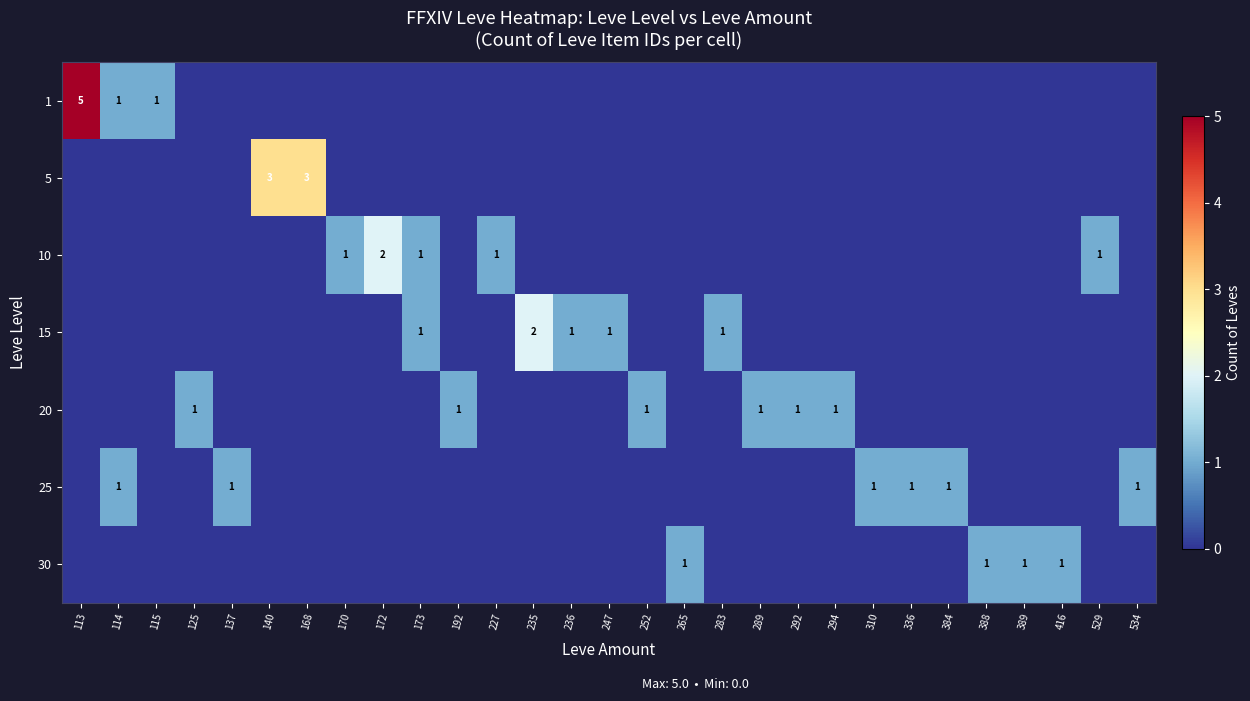

Is it true that 15 equals 1 at 236?

True